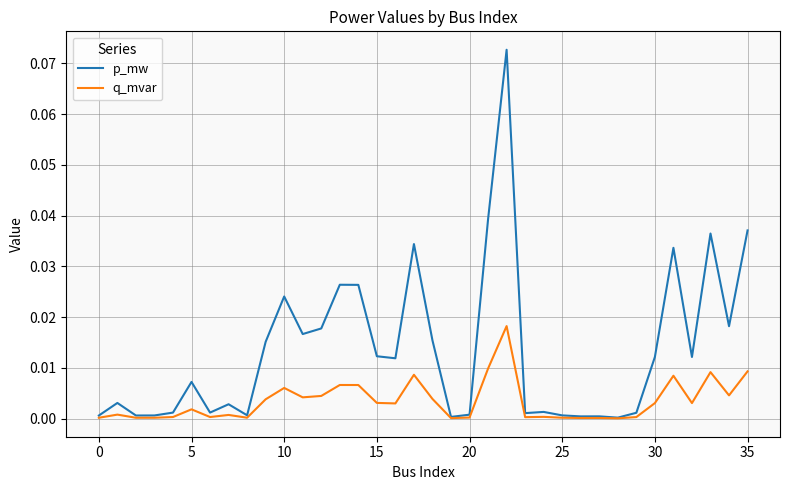

Rank the series by their maximum value, from highest to lowest.

p_mw, q_mvar